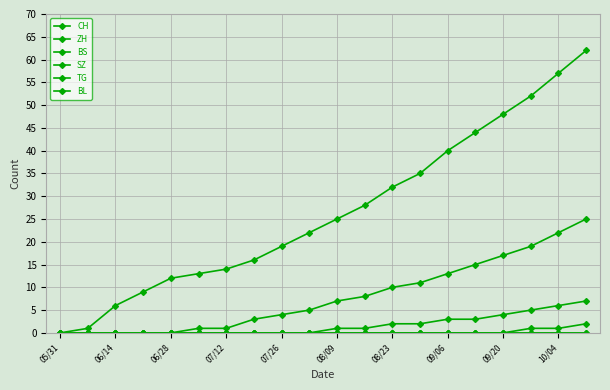

What is the difference between the maximum and minimum values in the SZ series?

2